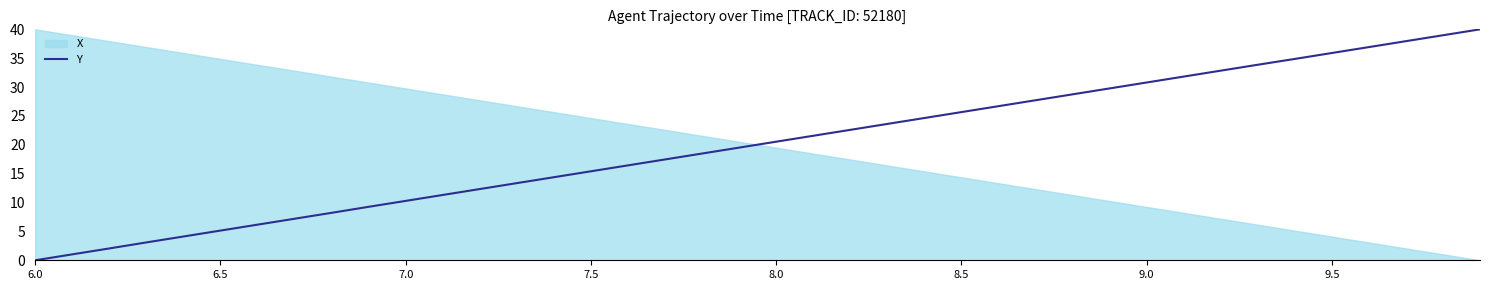

At which label does Y reach its minimum?

6.0